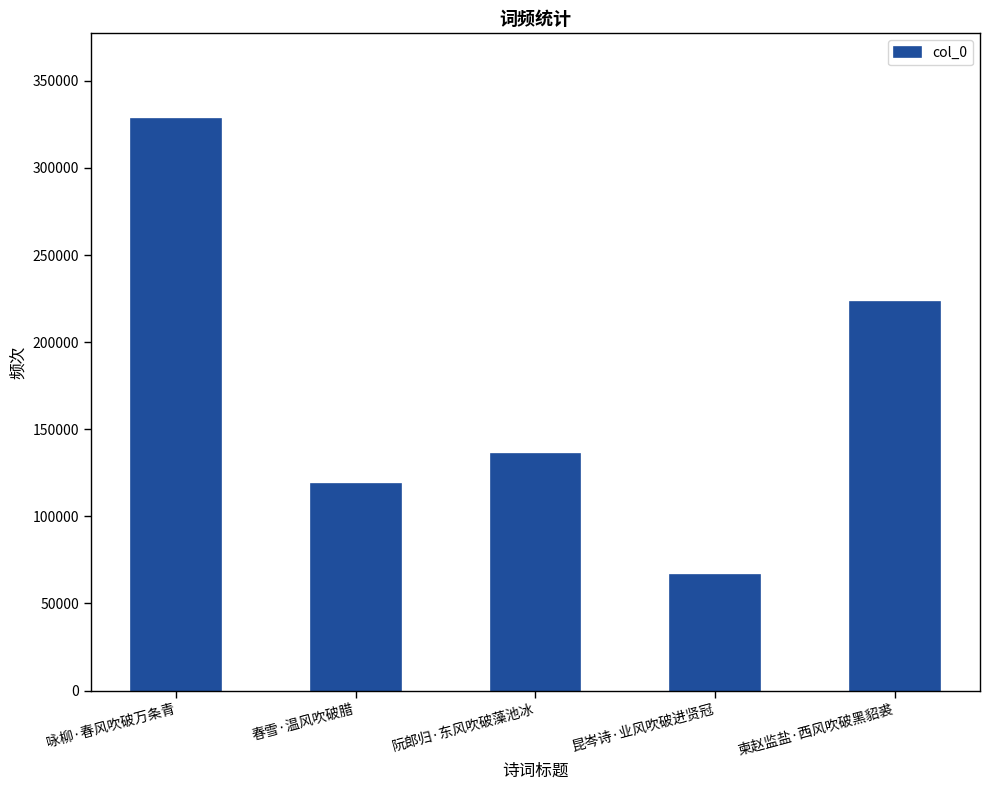

What is the value of the 1st bar from the left?

328057